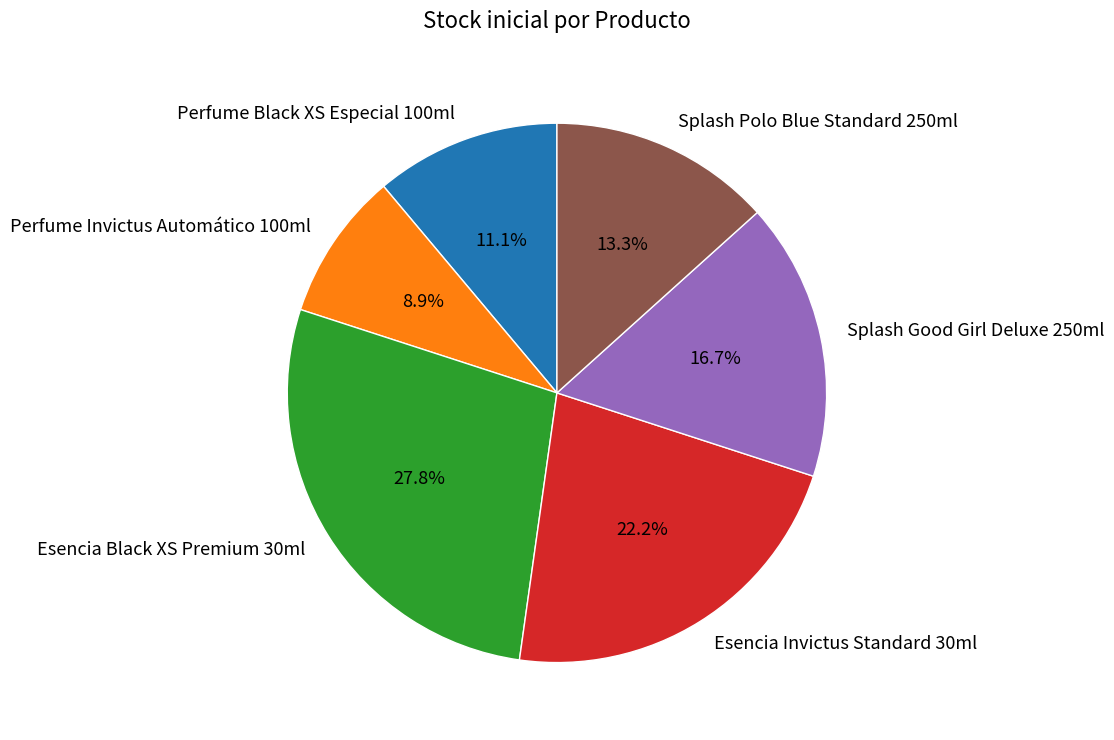

How many segments does this pie chart have?

6